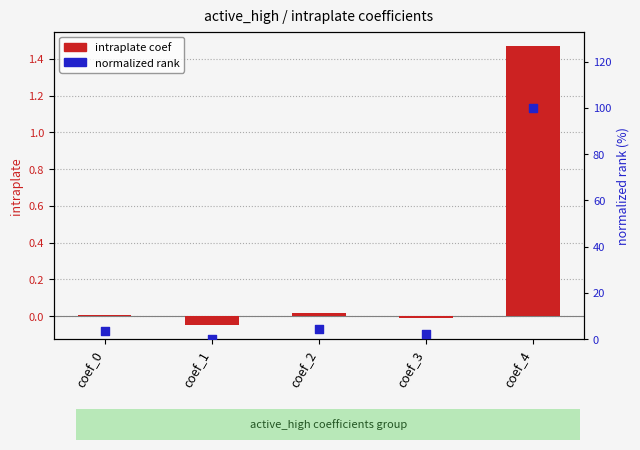

What are all the series names shown in the legend?

intraplate coef, normalized rank